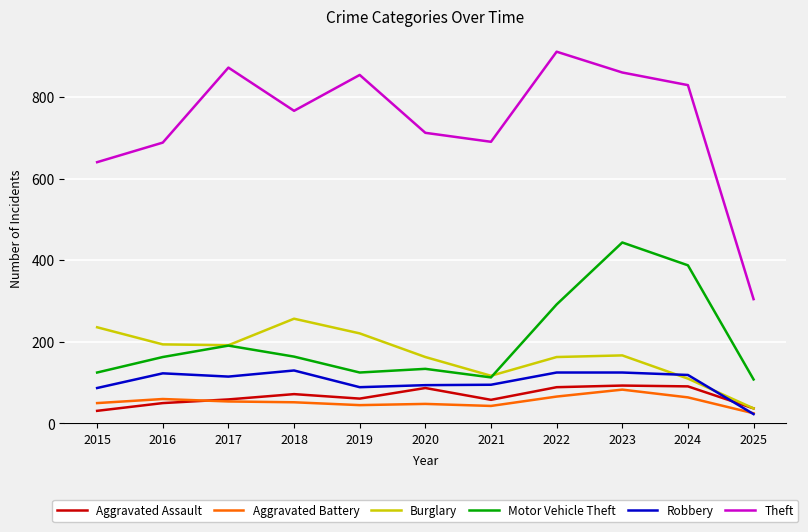

What is the difference between the Aggravated Battery values at 2018 and 2015?

2